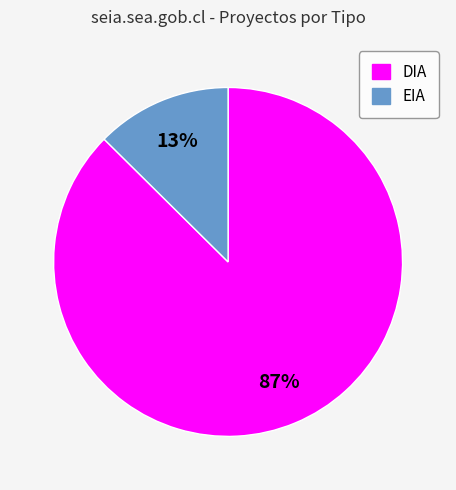

To the nearest percent, what percentage of the pie is DIA?

87%